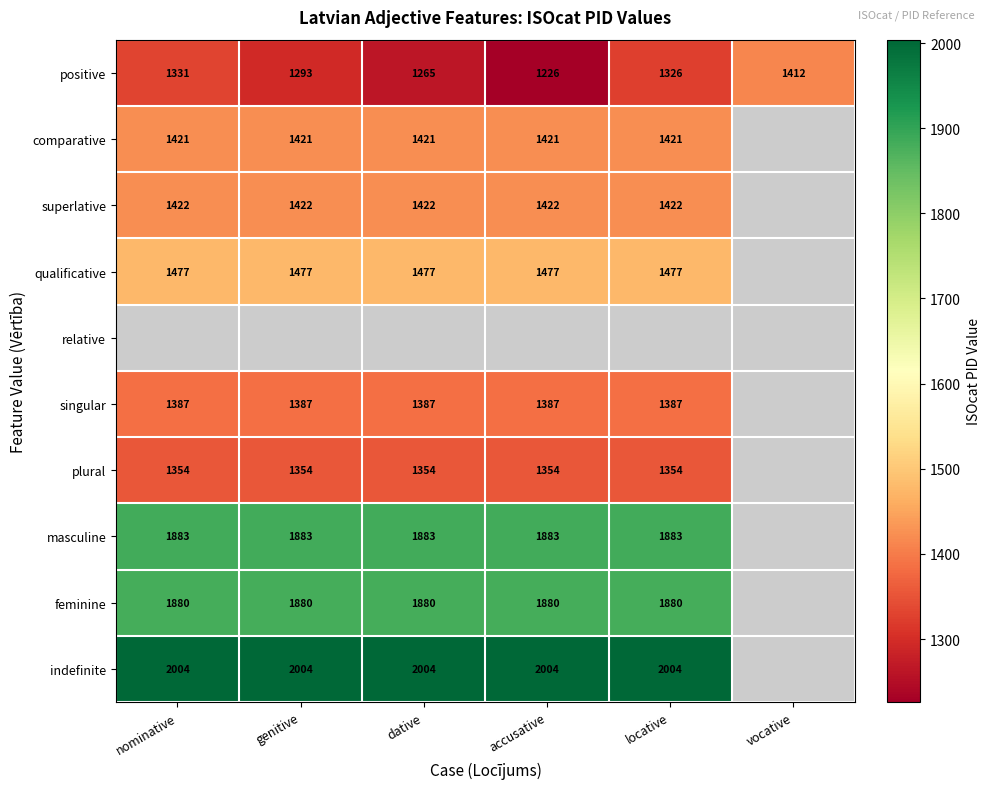

Is the value of qualificative at accusative greater than the value of plural at nominative?

Yes